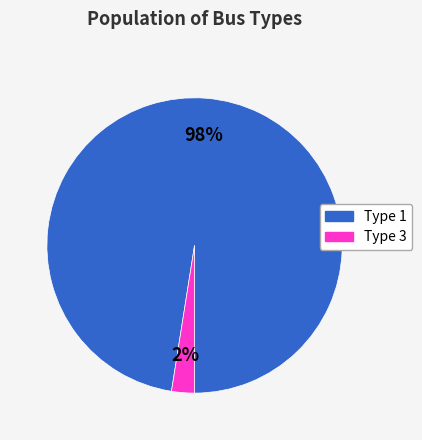

Count the number of slices in the pie.

2